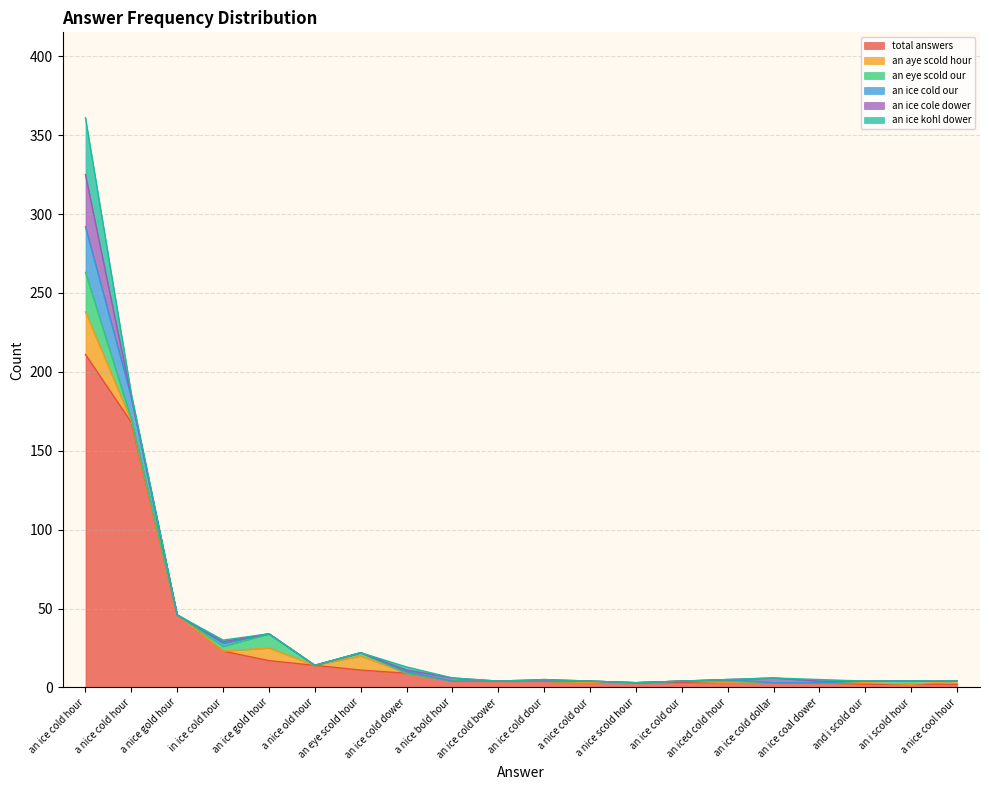

Which series changed the most between an ice cold dollar and and i scold our?

an ice cole dower